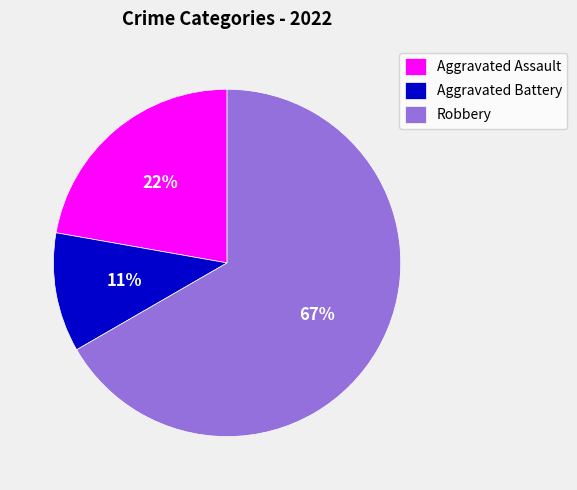

What is the ratio of the value at Aggravated Battery to the value at Aggravated Assault?

0.5